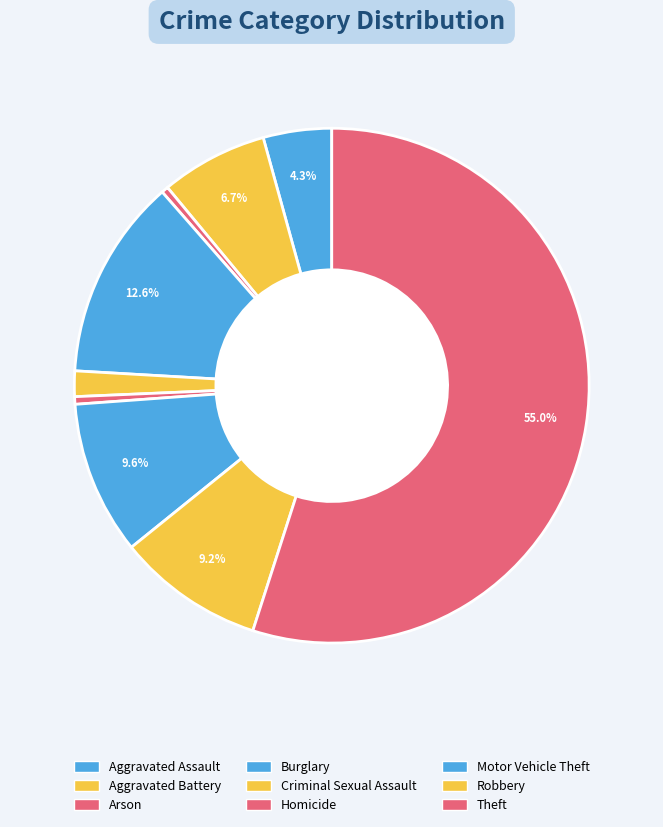

To the nearest percent, what percentage of the pie is Criminal Sexual Assault?

2%